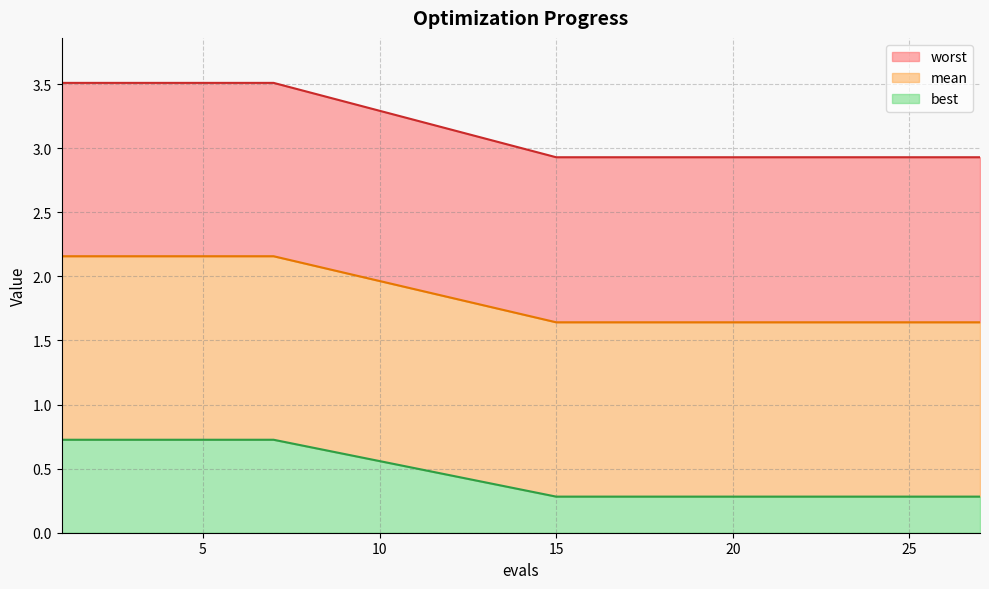

Does the chart display data point markers on the line(s)?

No